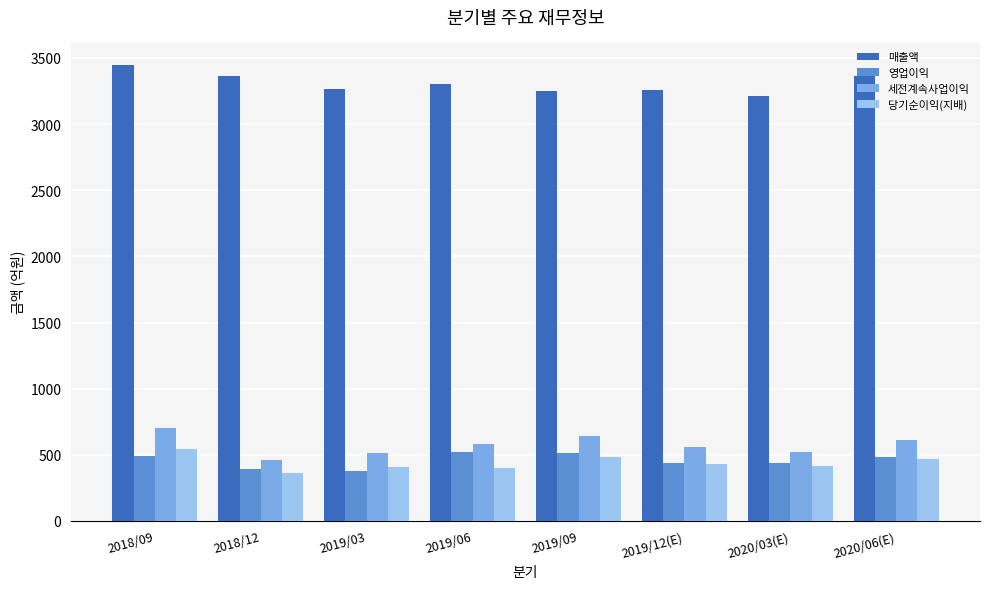

How many values in the 영업이익 series are below 486?

4